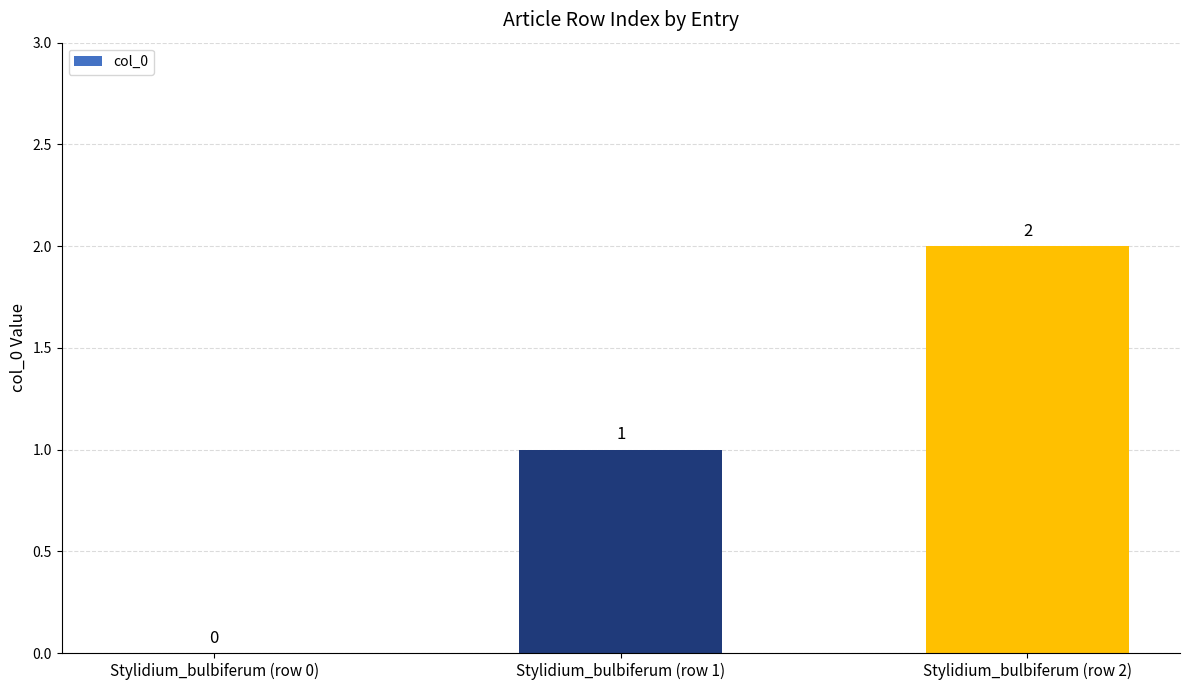

Are the bars horizontal?

No